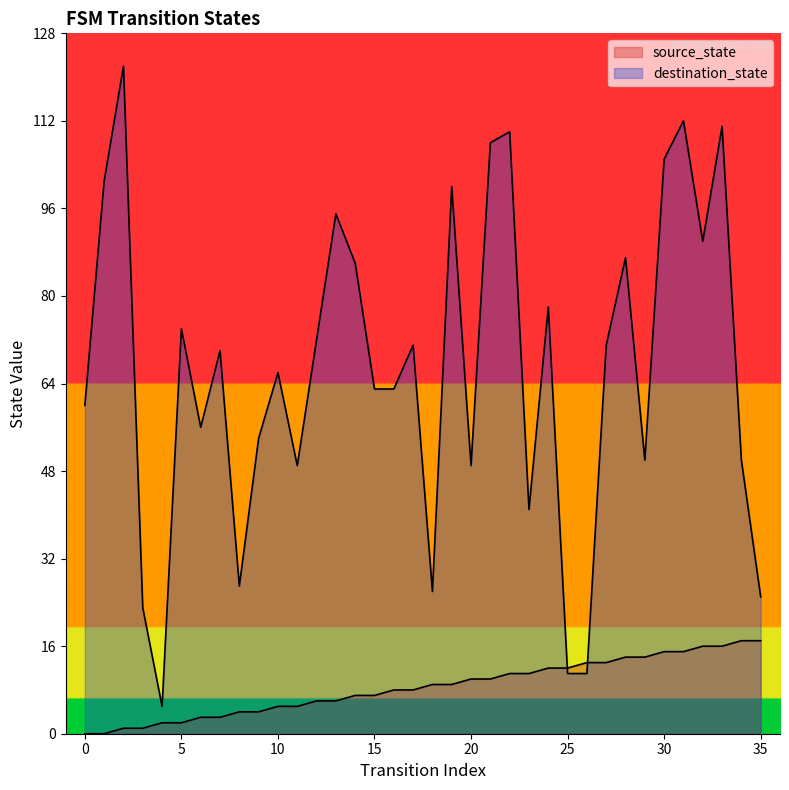

How many lines are shown in the chart?

2